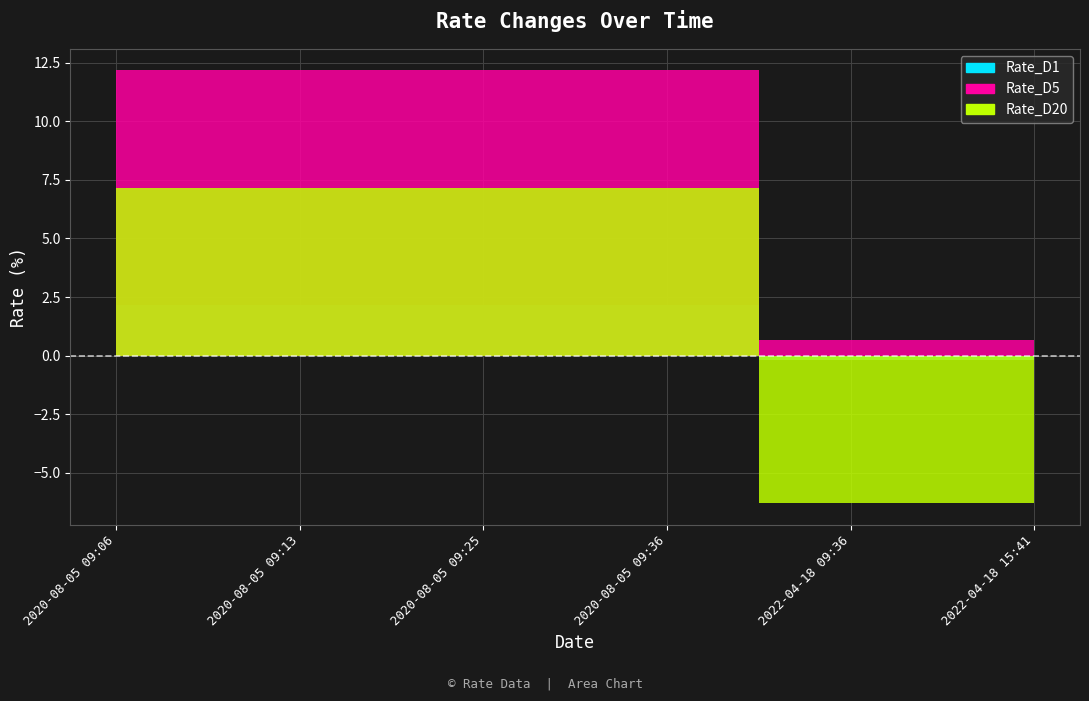

What is the difference between the maximum and minimum values in the Rate_D1 series?

13.5